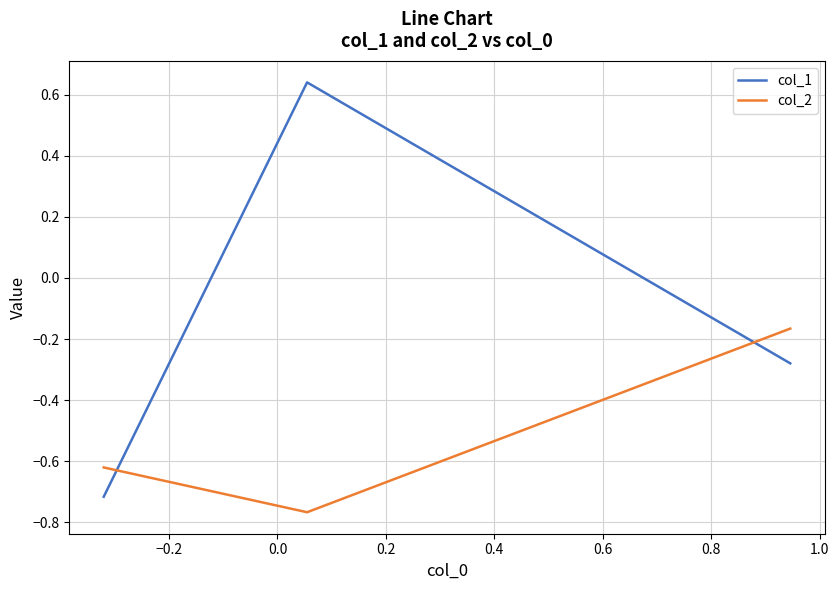

What is the sum of all col_1 values?

-0.4